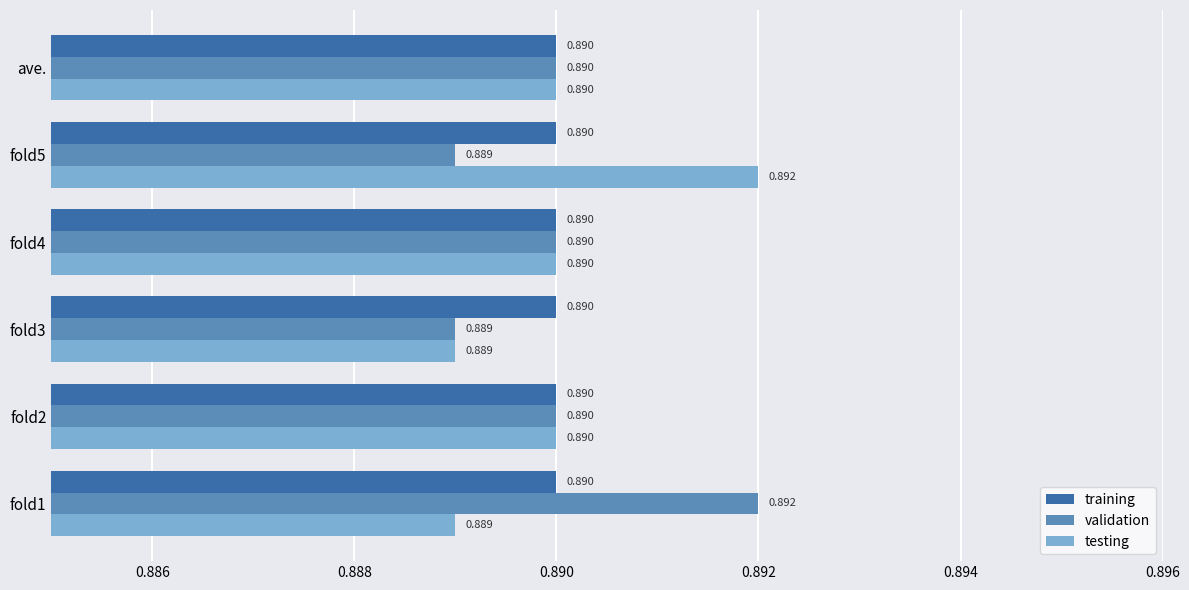

Which series changed the most between fold1 and fold2?

validation